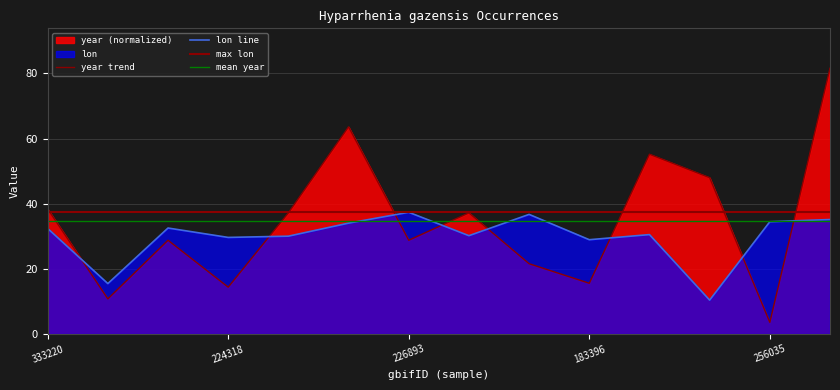

What is the value of the year point at the 11th from the left?

55.2